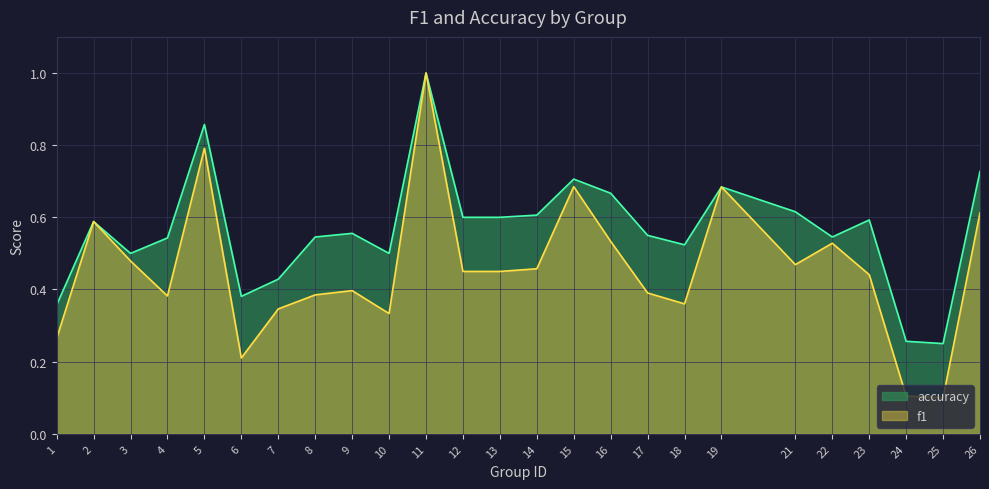

Where is the first local maximum for accuracy?

2